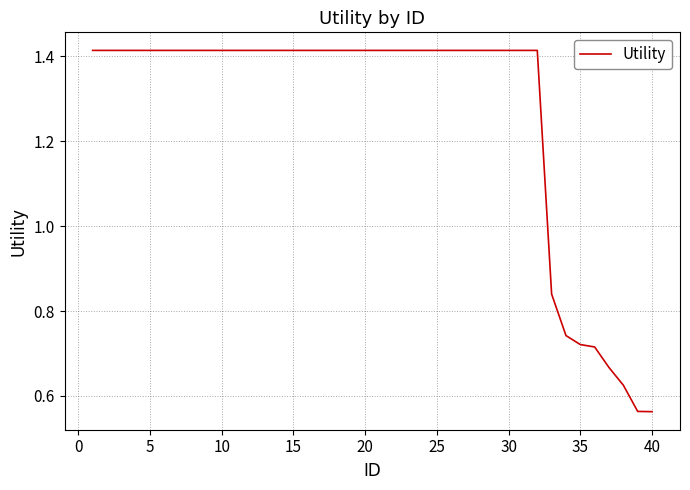

What is the difference between the maximum and minimum values?

0.9